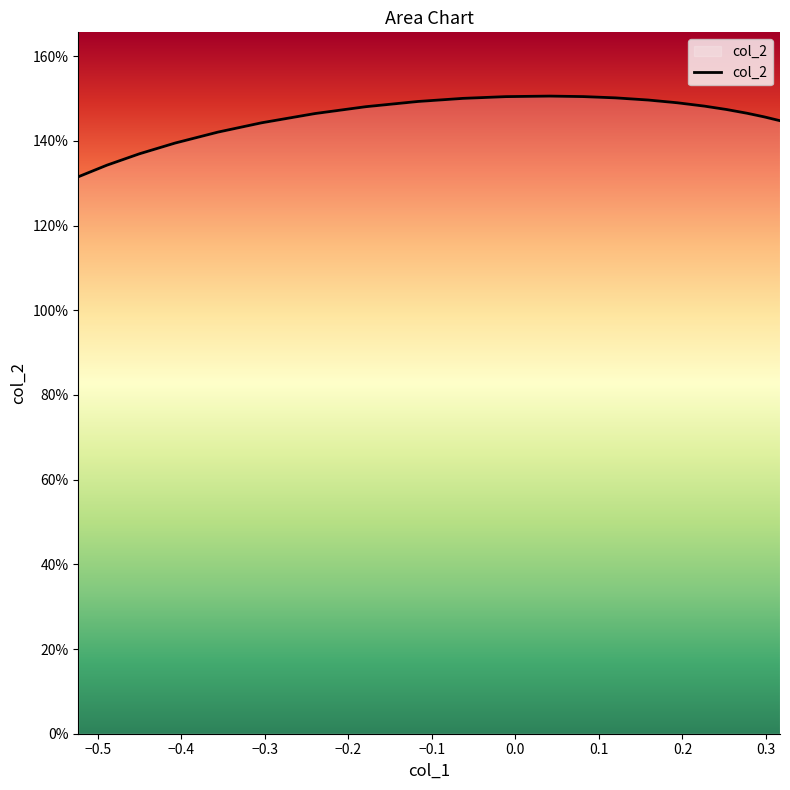

Is this an area chart (filled region under the line)?

Yes